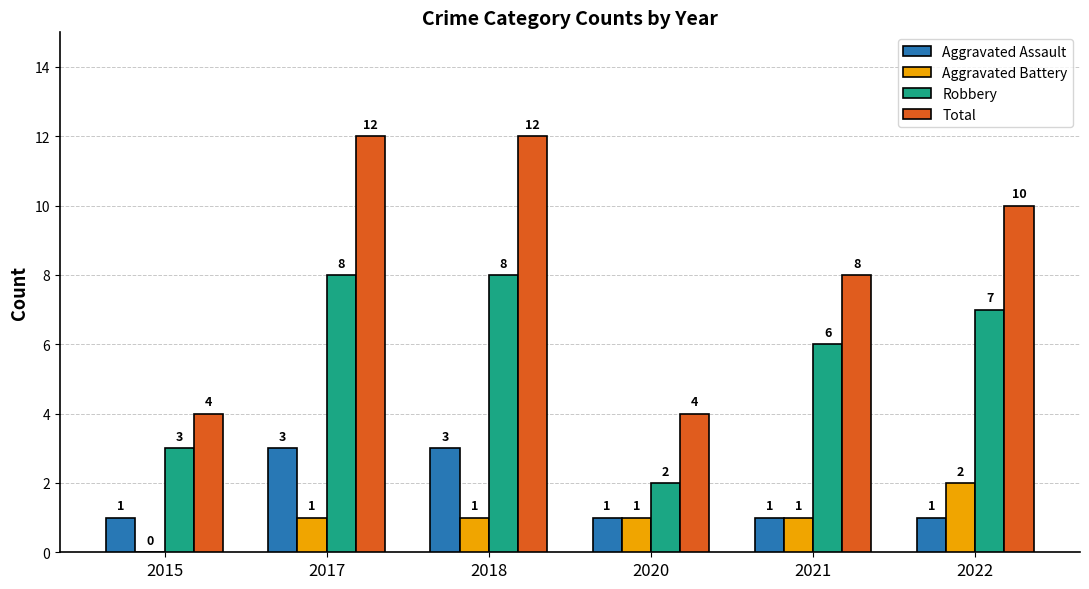

The Aggravated Battery series shows 2 at 2018. True or false?

False